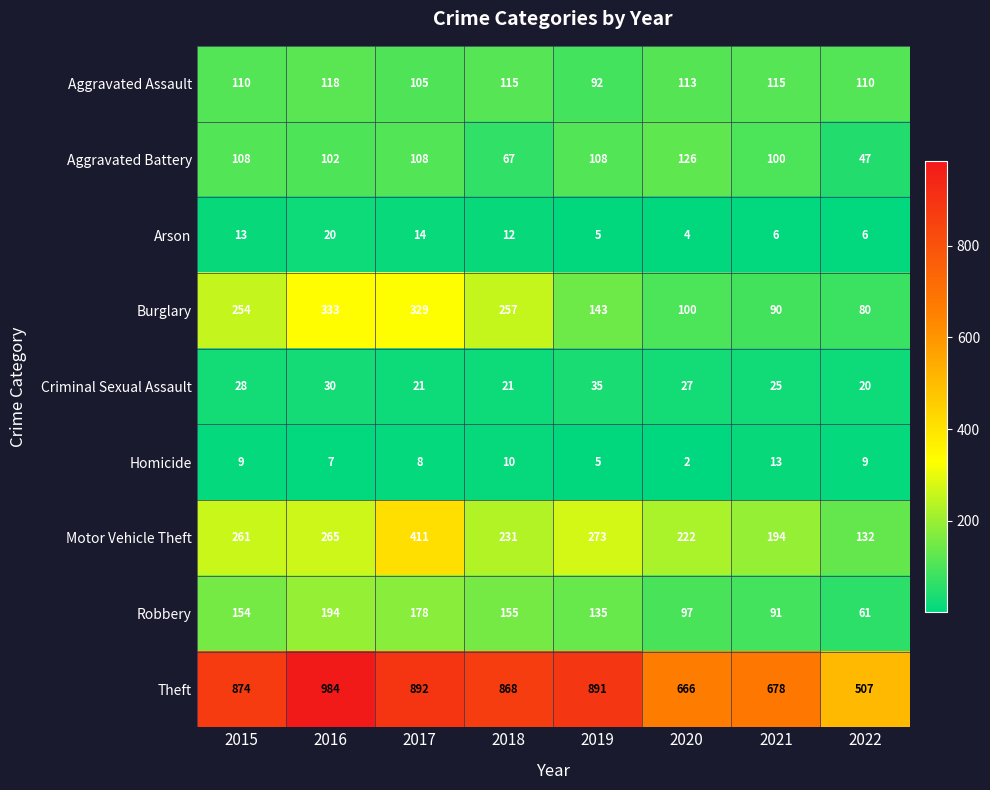

Is it true that Aggravated Battery equals 126 at 2020?

True